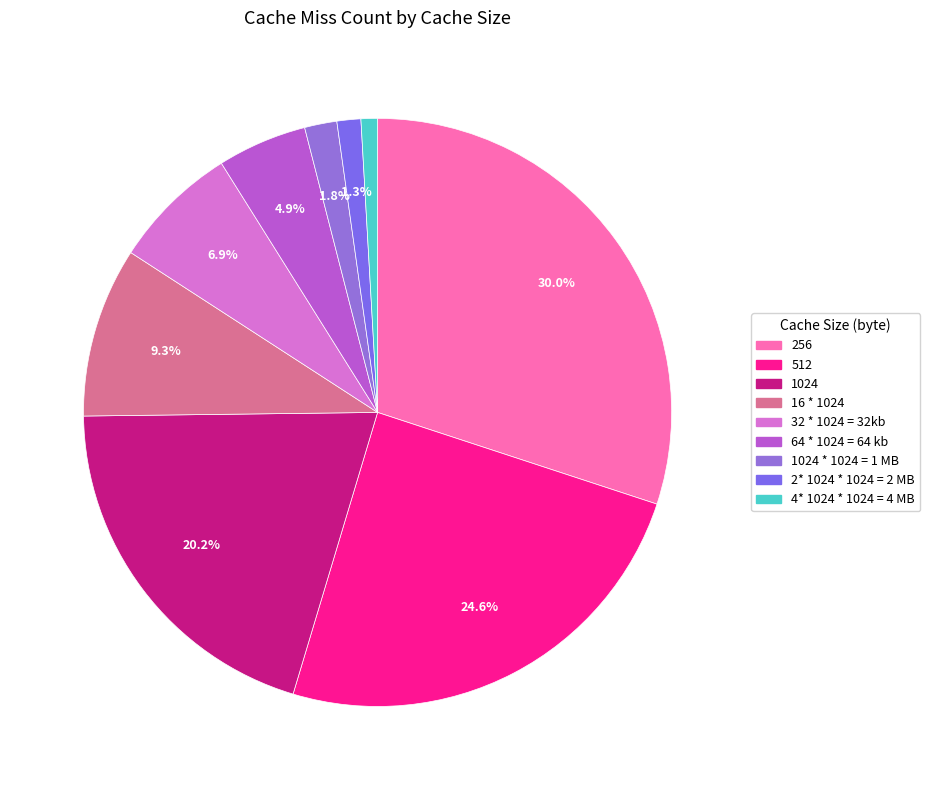

How many slices are in this pie chart?

9